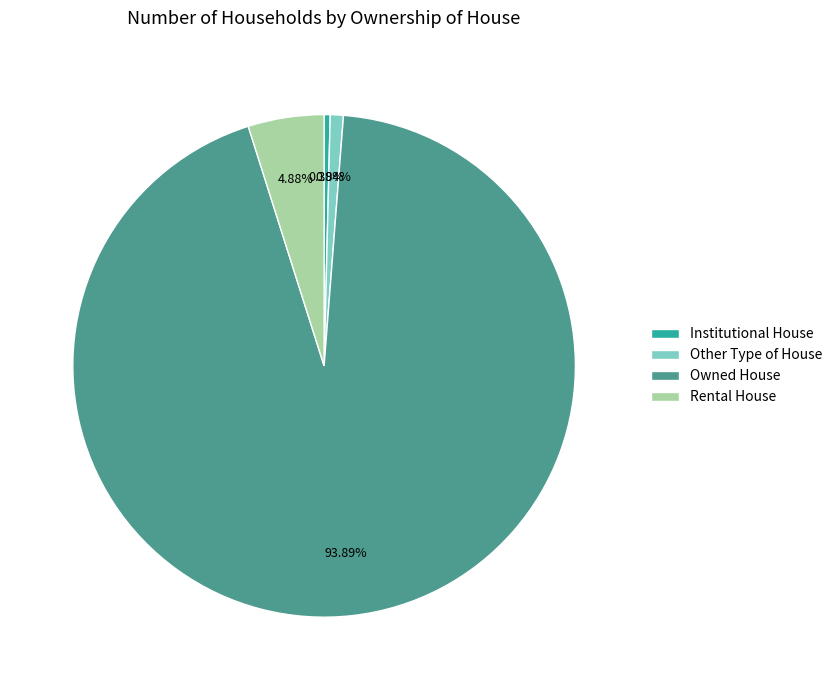

The Owned House slice represents 94% of the pie. True or false?

True